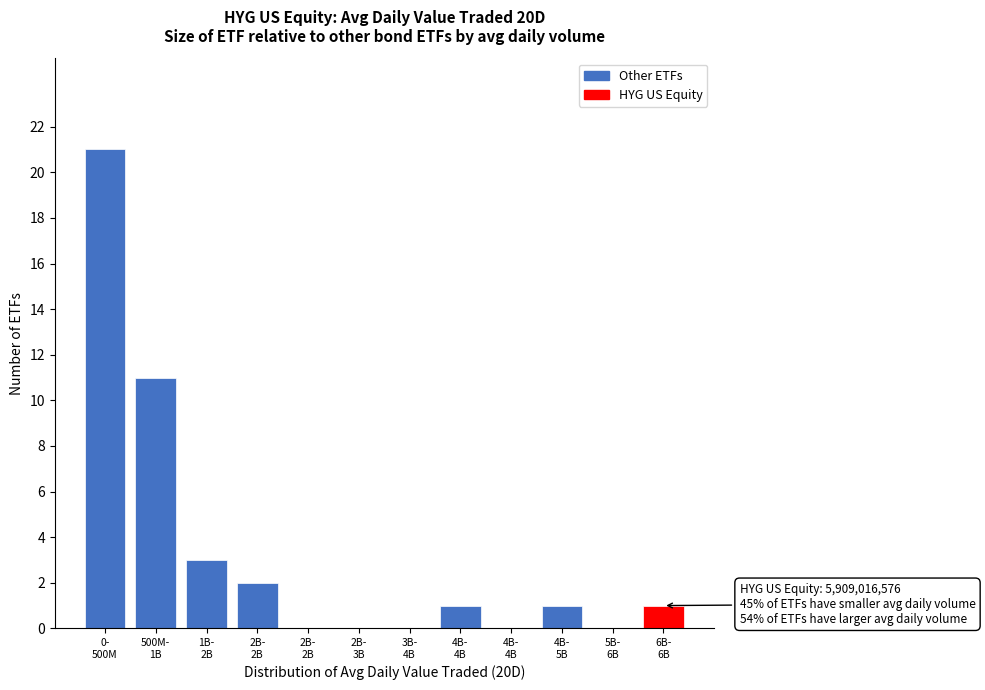

Are the bars horizontal?

No